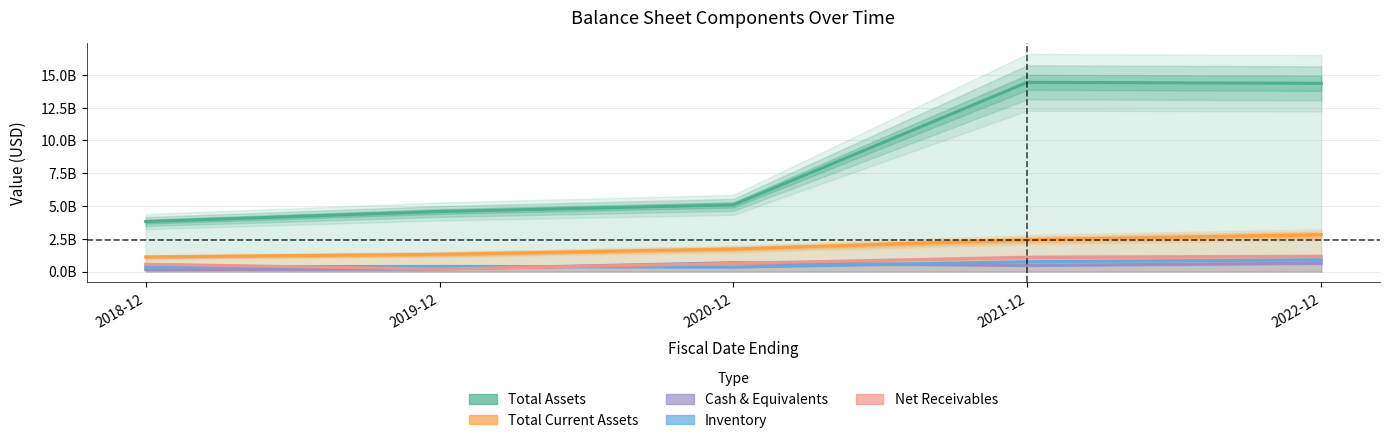

At which label is totalAssets closest to 9119800000?

2020-12